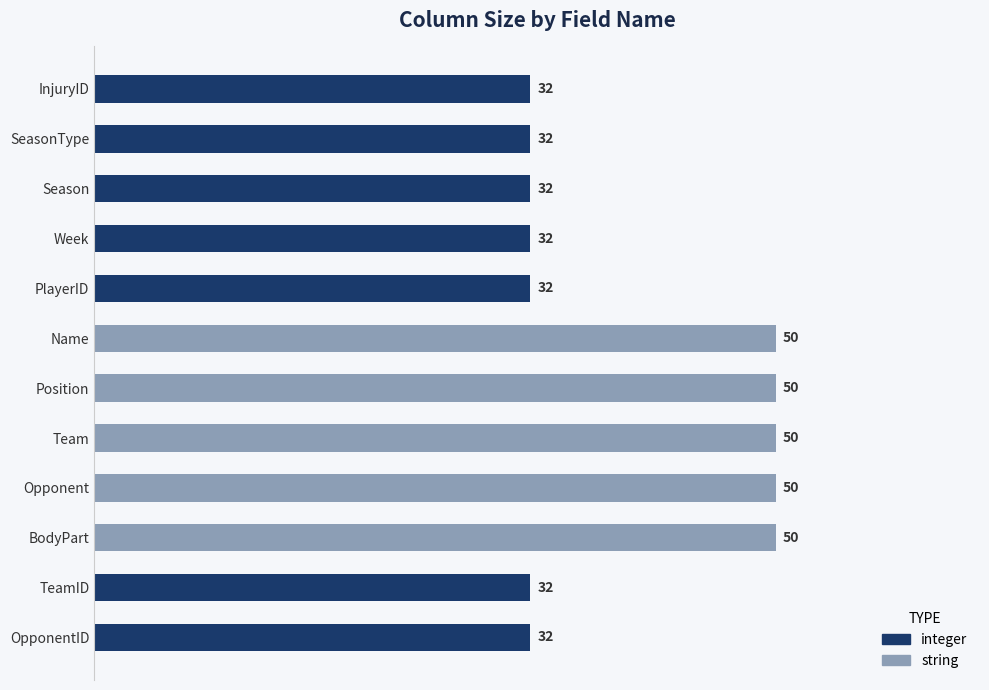

True or false: the data shows 69 at Name.

False